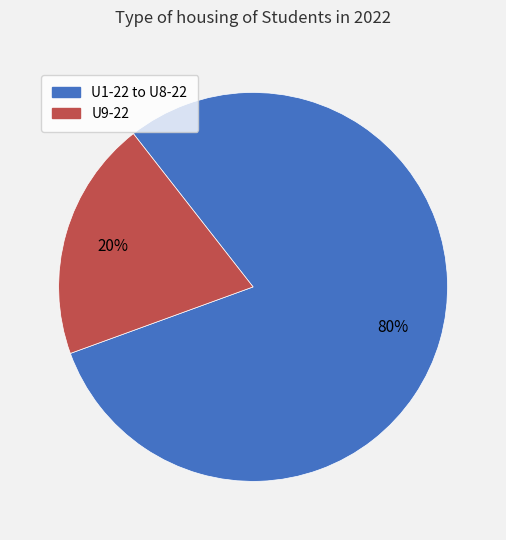

To the nearest percent, what is the average slice percentage?

50%